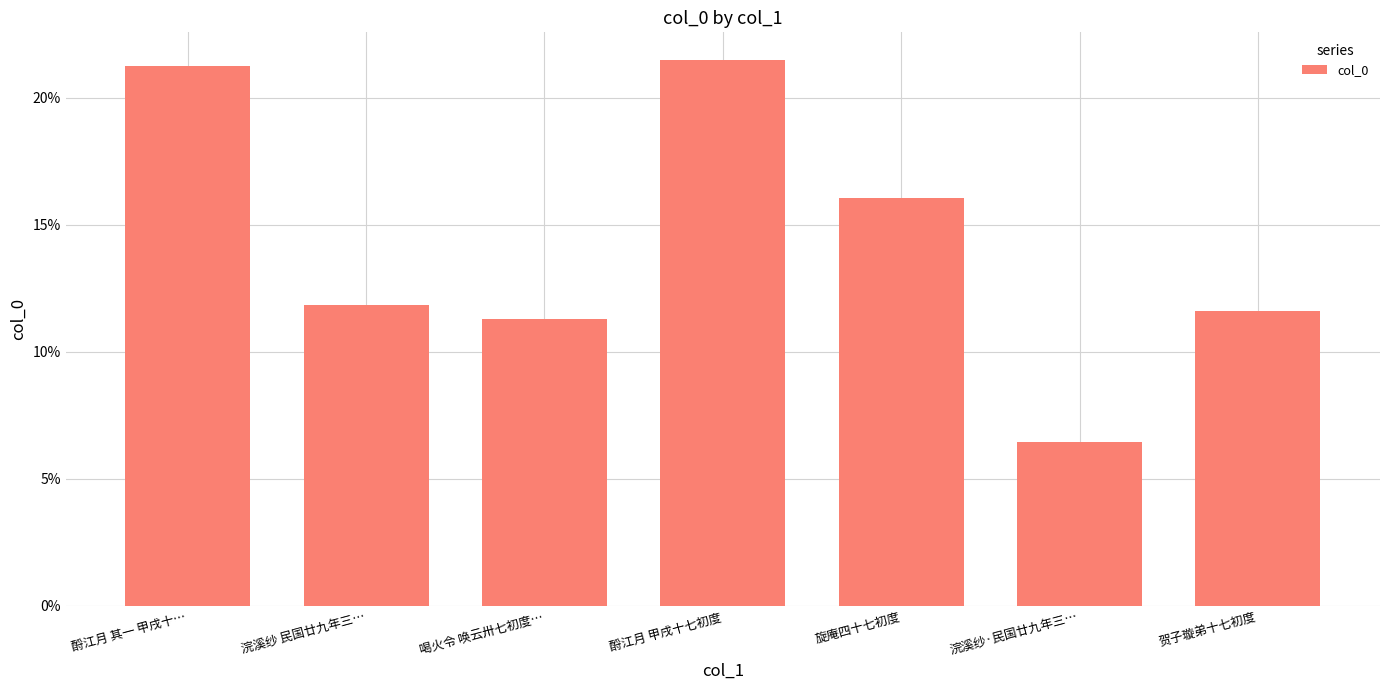

What is the value of the 2nd bar from the left?

0.1